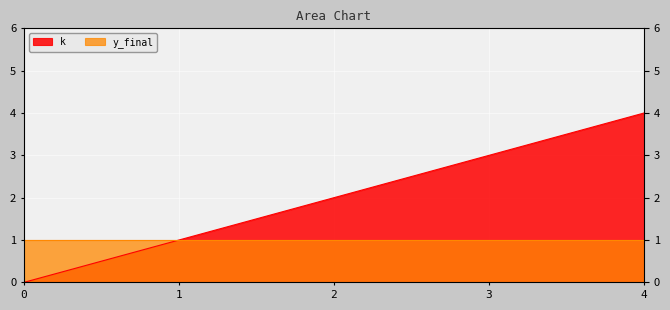

What is the maximum value shown in the chart?

4